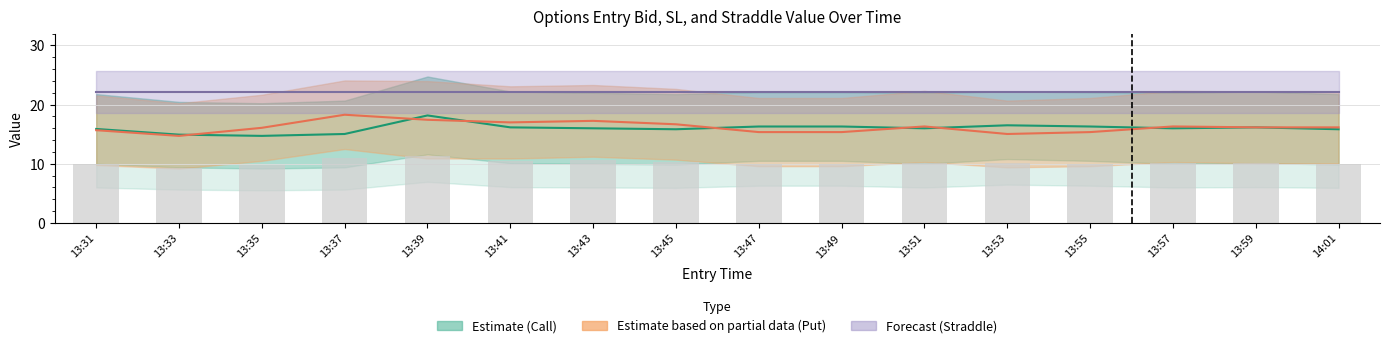

What is the maximum value for Estimate (Call)?

18.2